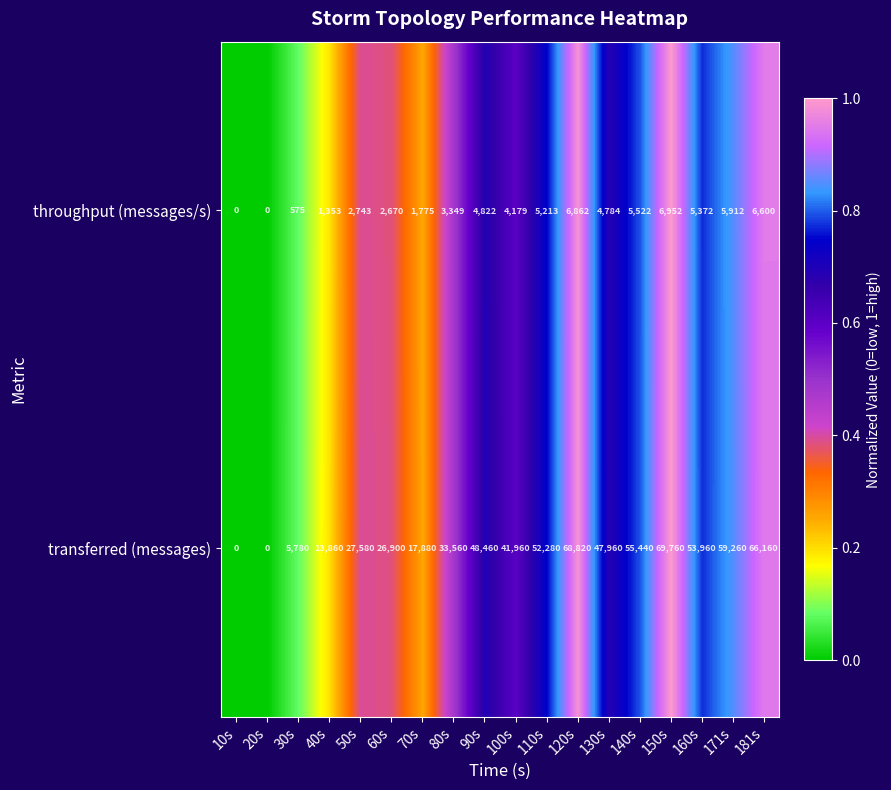

Which series has the widest spread of values?

transferred (messages)